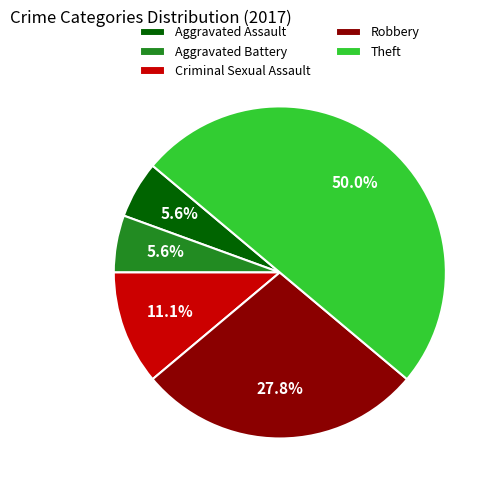

Is the sum of Aggravated Battery and Aggravated Assault greater than half?

No